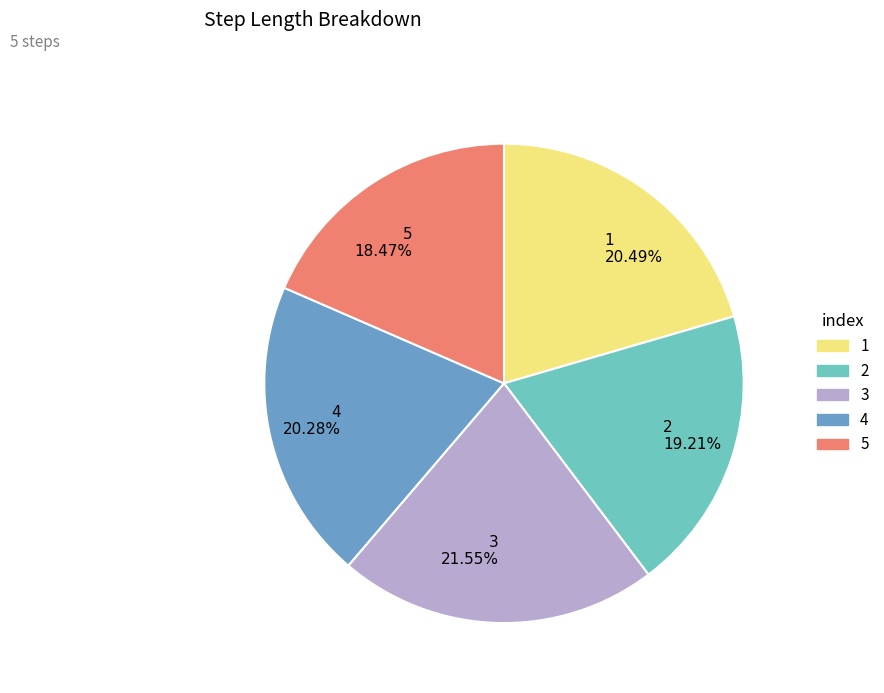

Combined, do 3 and 4 account for over 50%?

No